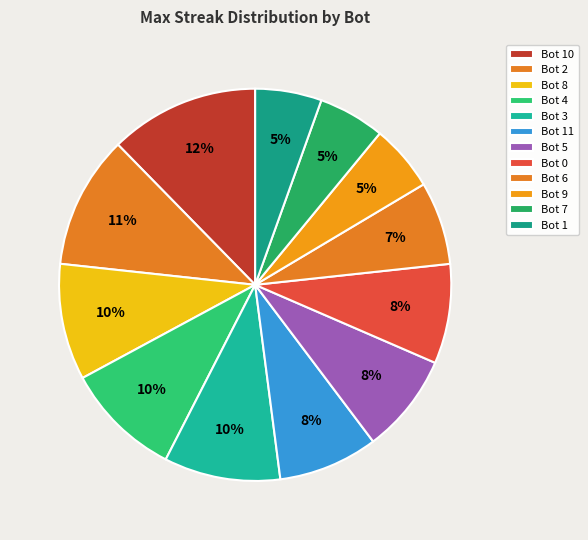

How many slices are in this pie chart?

12